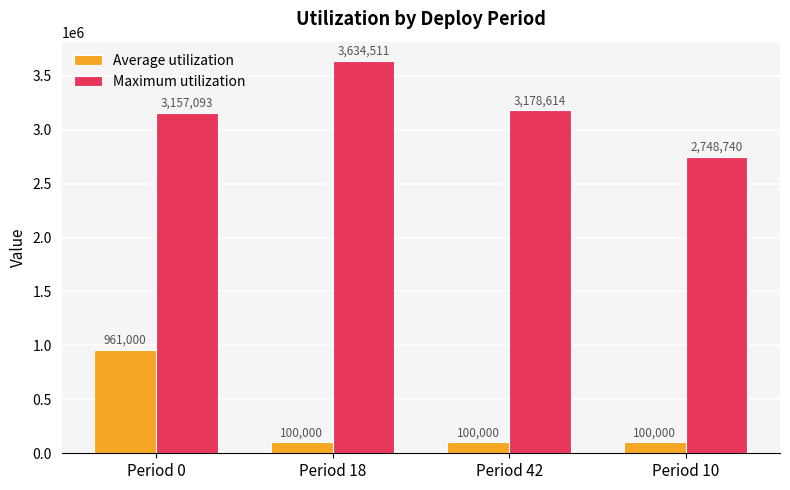

What is the average value of the Maximum utilization series?

3179739.4